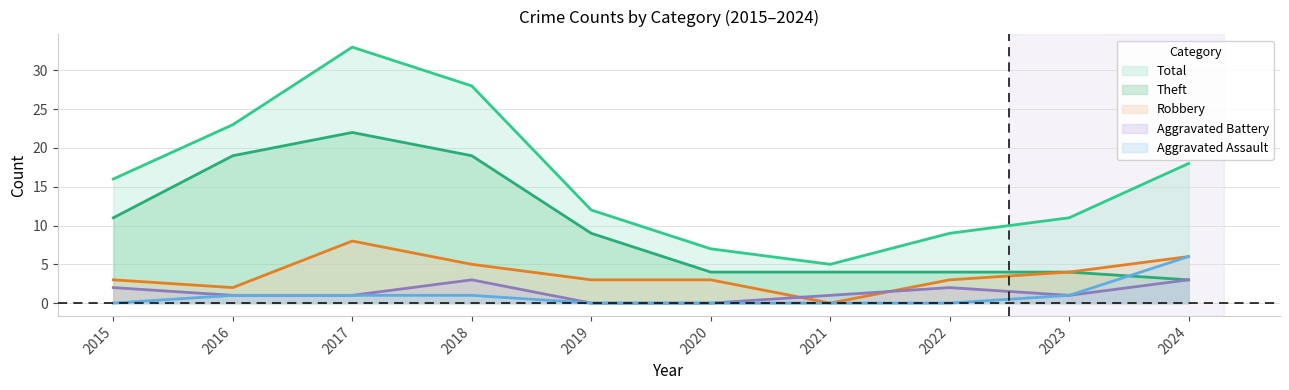

True or false: Aggravated Battery has more than 2 points higher than both neighbors.

False